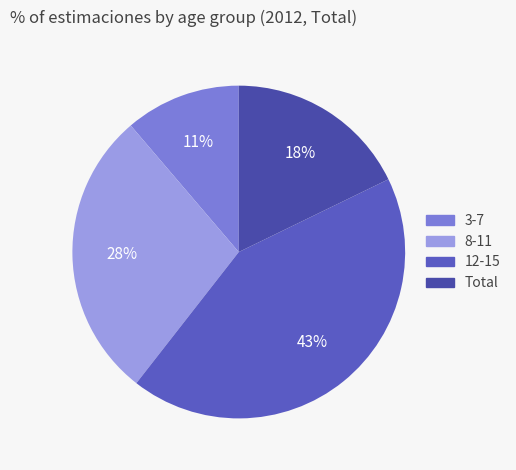

What percentage is the 8-11 slice, to the nearest percent?

28%